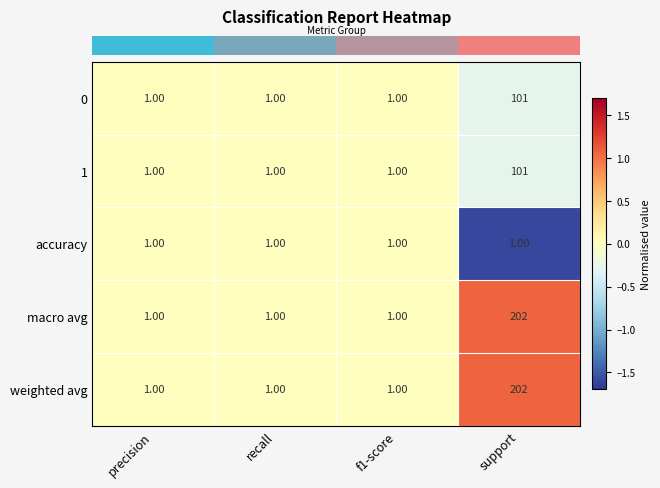

Is the value of macro avg at support greater than the value of weighted avg at precision?

Yes